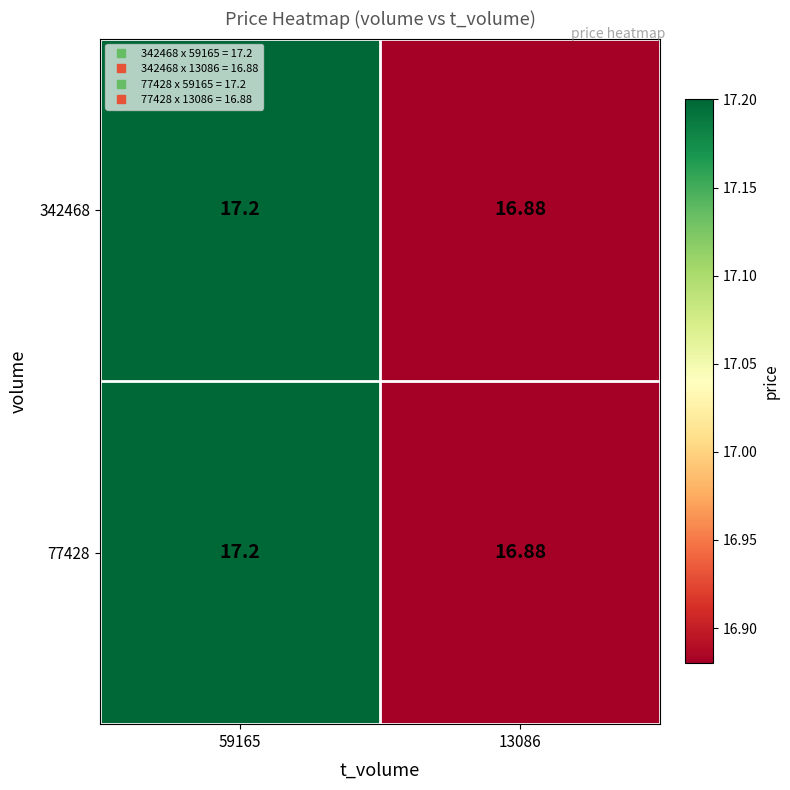

Which label corresponds to the largest value in the chart?

59165